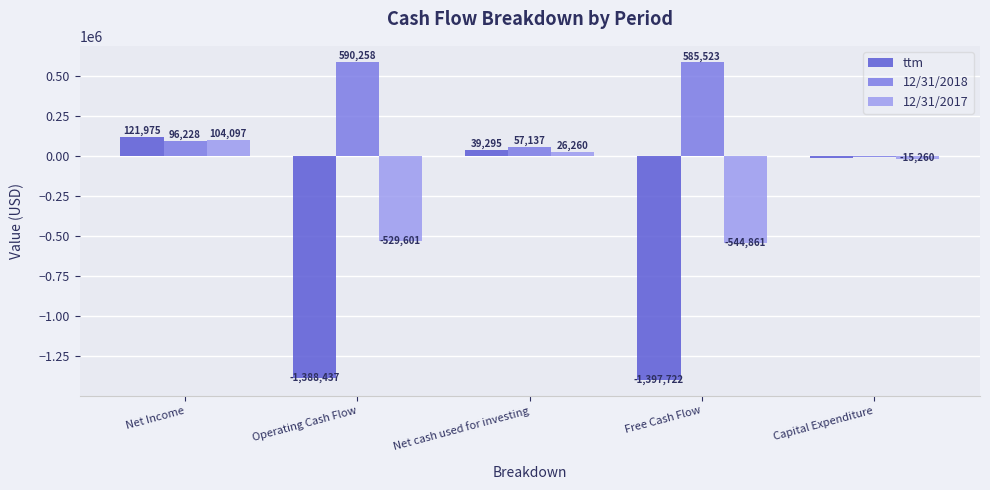

What is the greatest value displayed?

590258